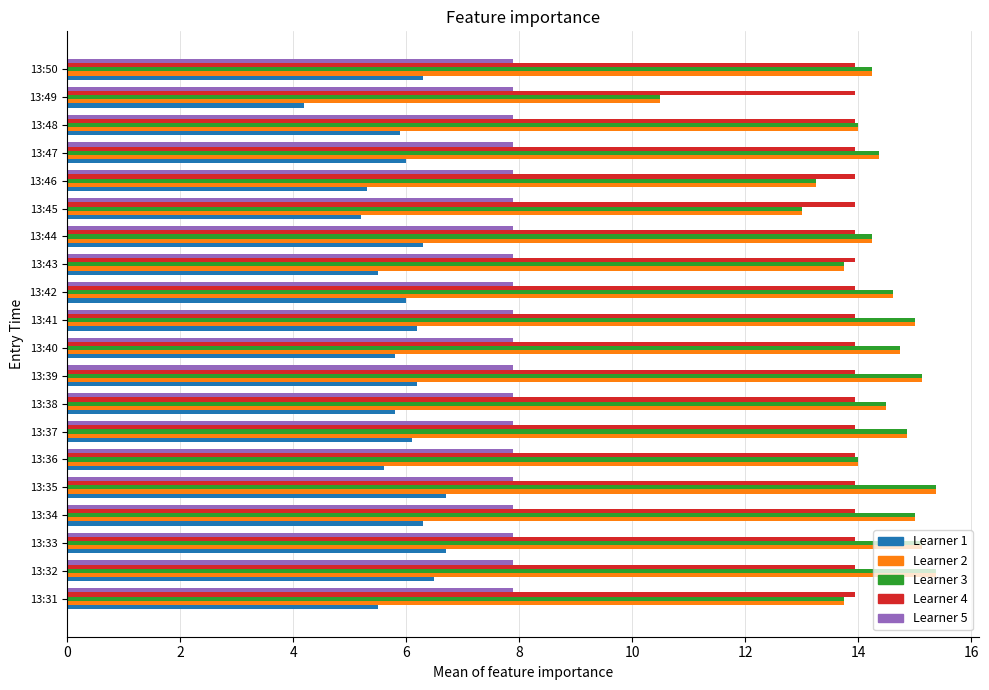

True or false: Learner 4 has a value of 22.1 at 13:39.

False